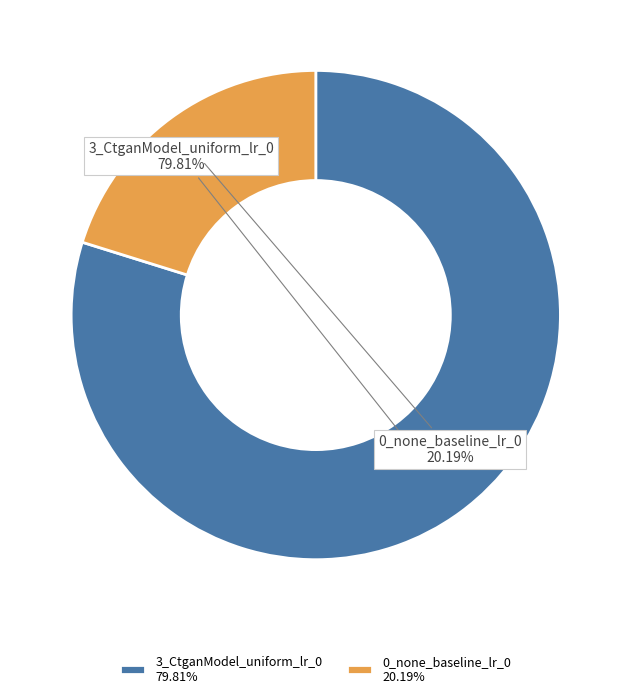

What percentage do 0_none_baseline_lr_0 and 3_CtganModel_uniform_lr_0 together represent?

100.0%